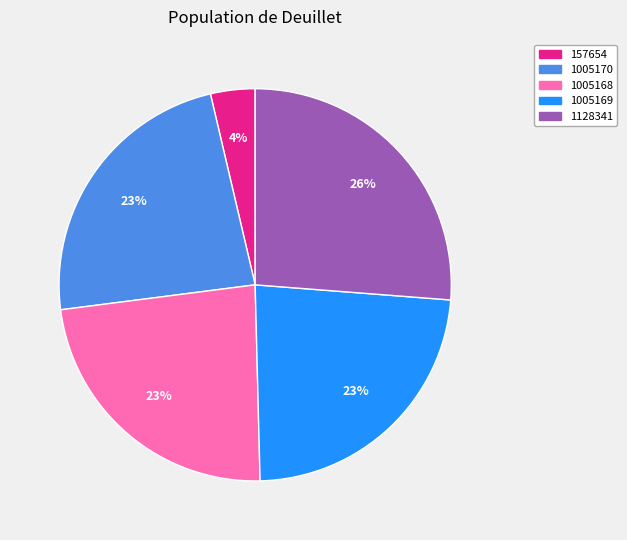

To the nearest percent, what is the average slice percentage?

20%